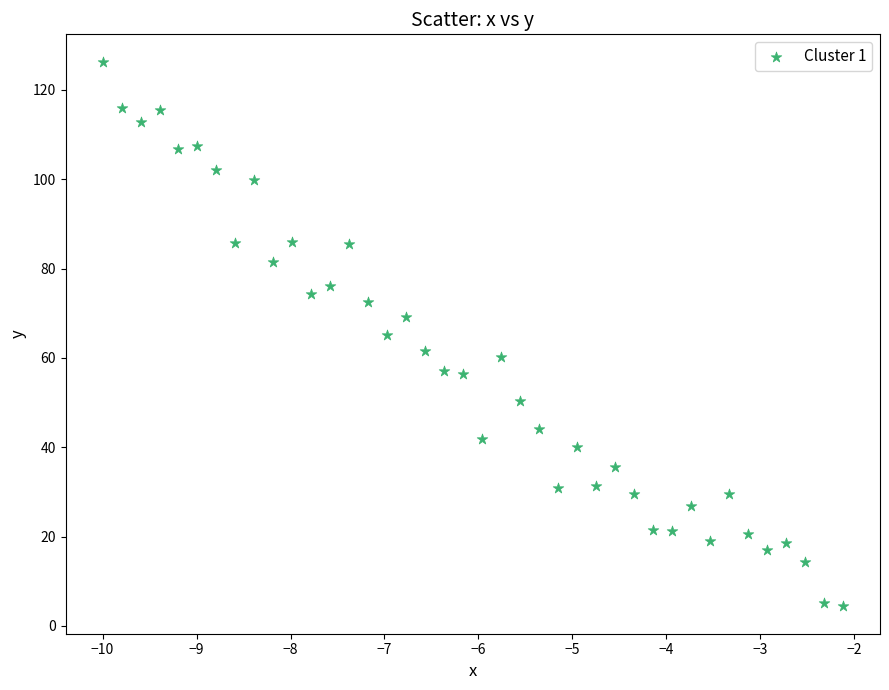

What is the range of Y values (max minus min)?

122.0